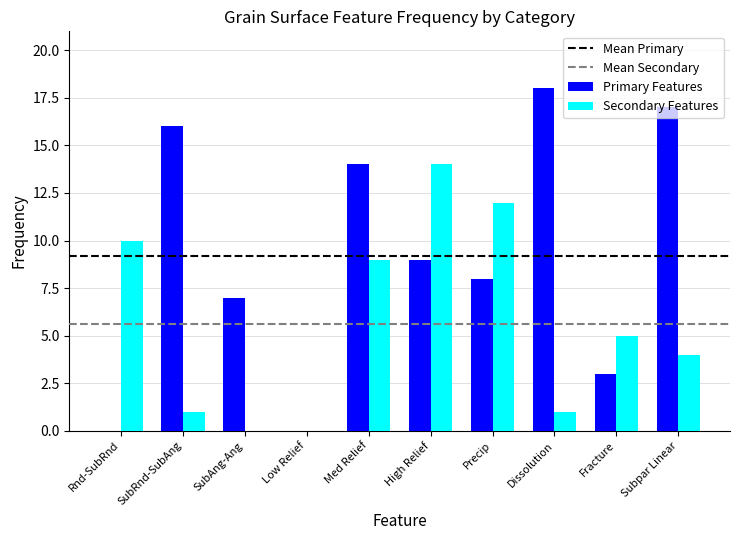

Is it true that Primary Features equals 3 at SubRnd-SubAng?

False